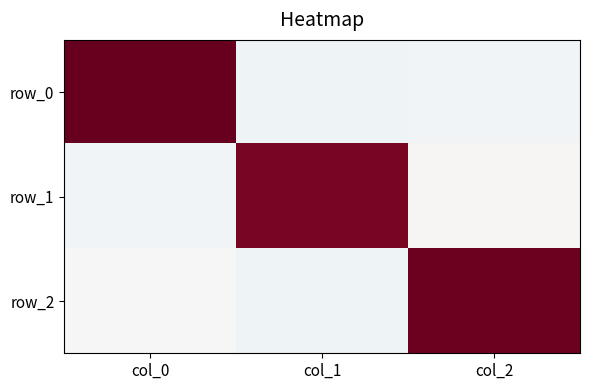

True or false: row_0 has a value of 1.5 at col_0.

False